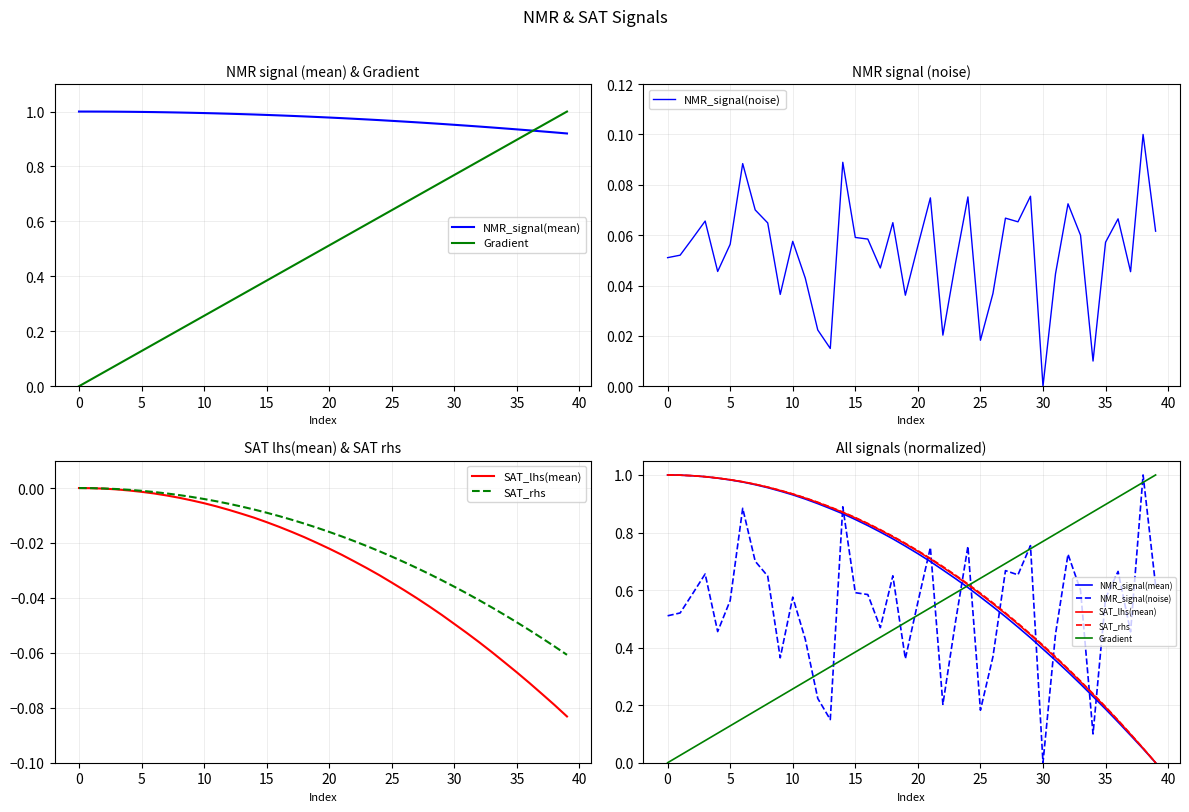

What is the total value across all series at 5?

3.6